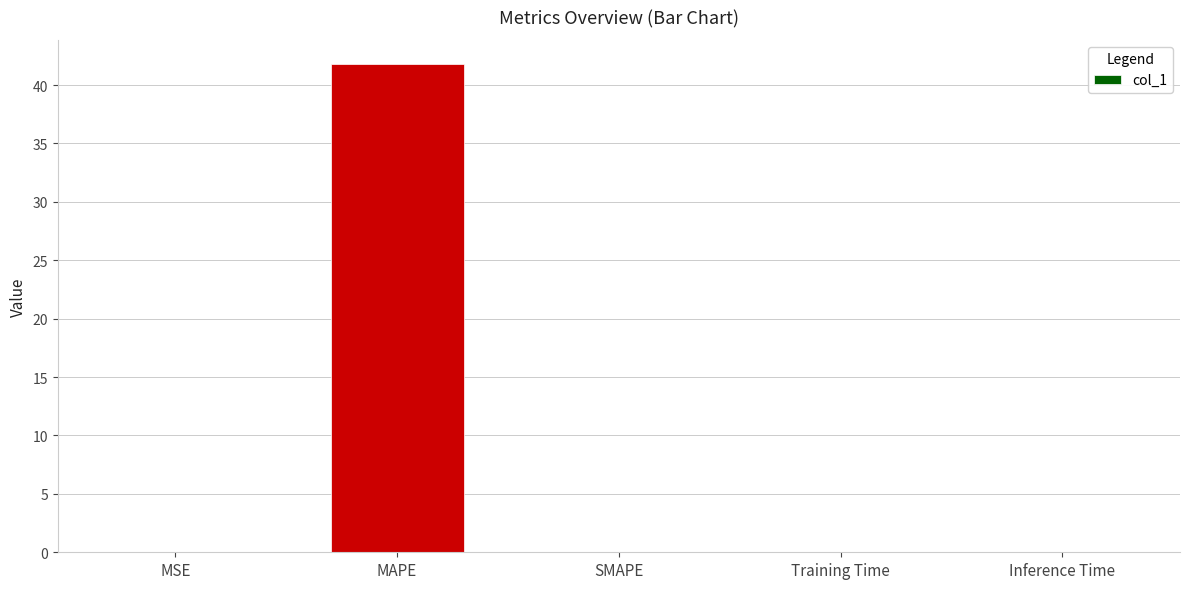

What is the greatest value displayed?

41.8